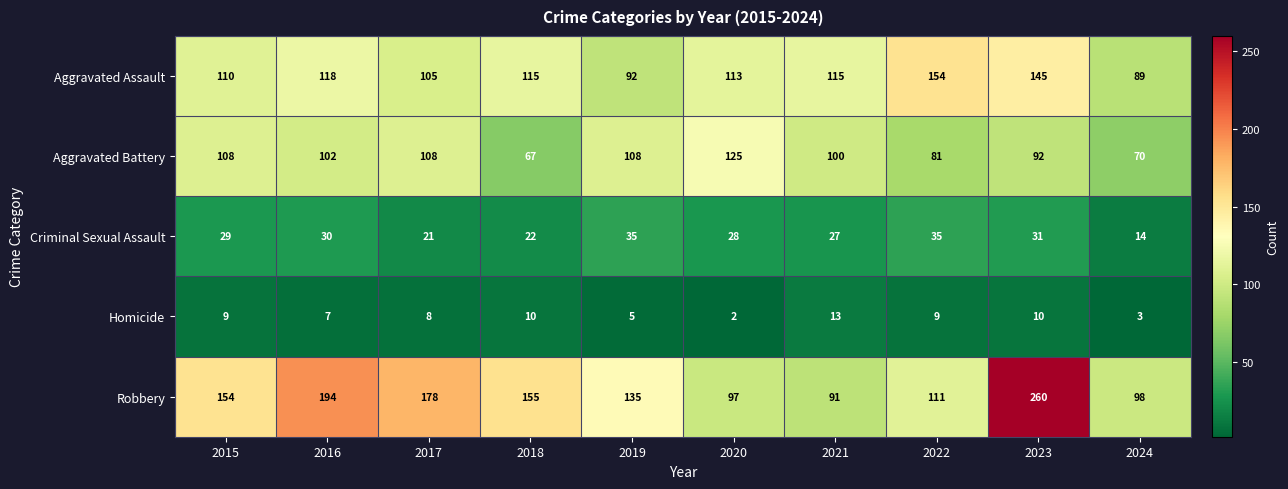

What is the average value of the Homicide series?

8